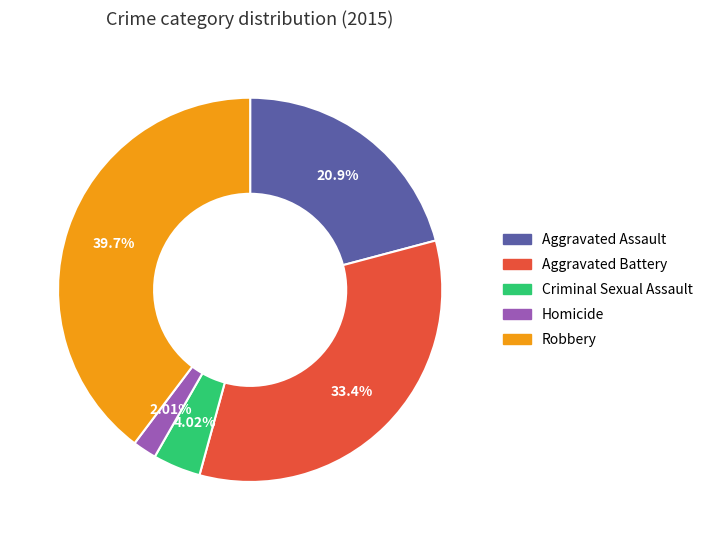

What is the largest slice in the pie chart?

Robbery